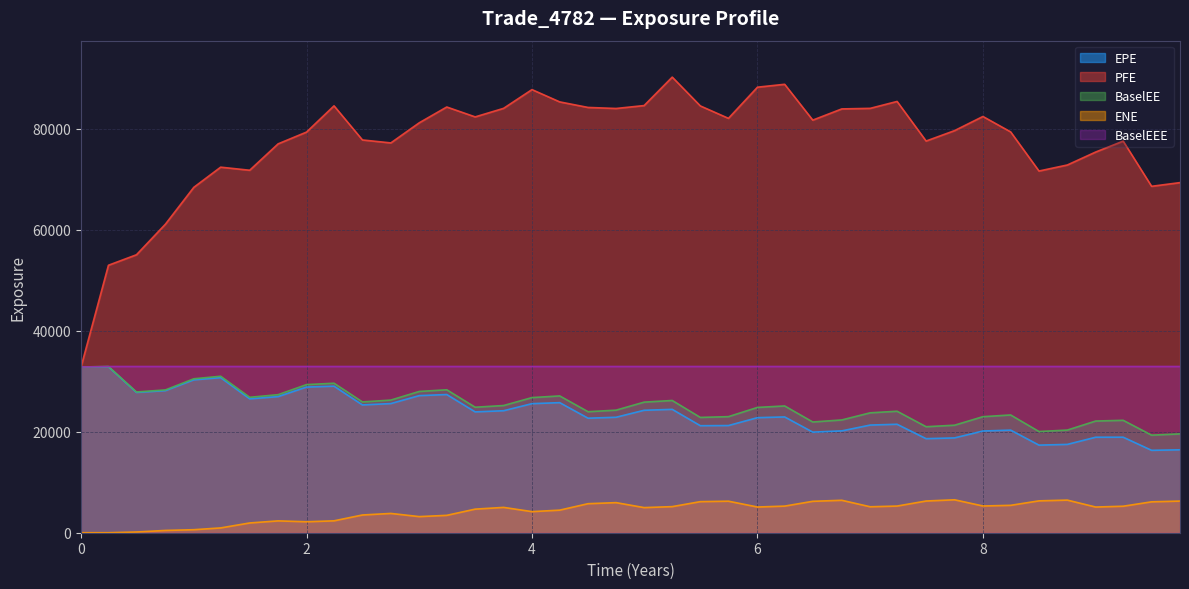

True or false: BaselEEE and PFE cross at least once.

False